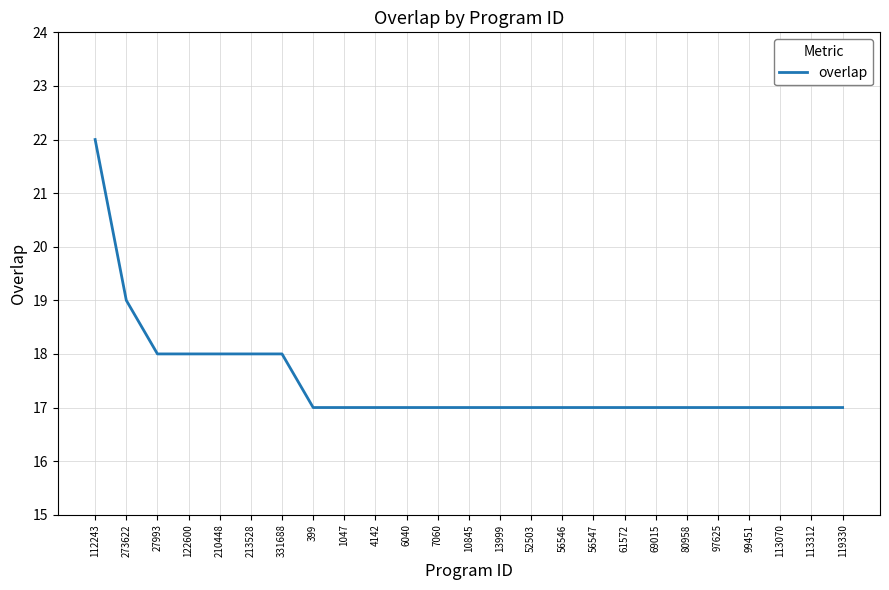

True or false: the data shows 26 at 331688.

False